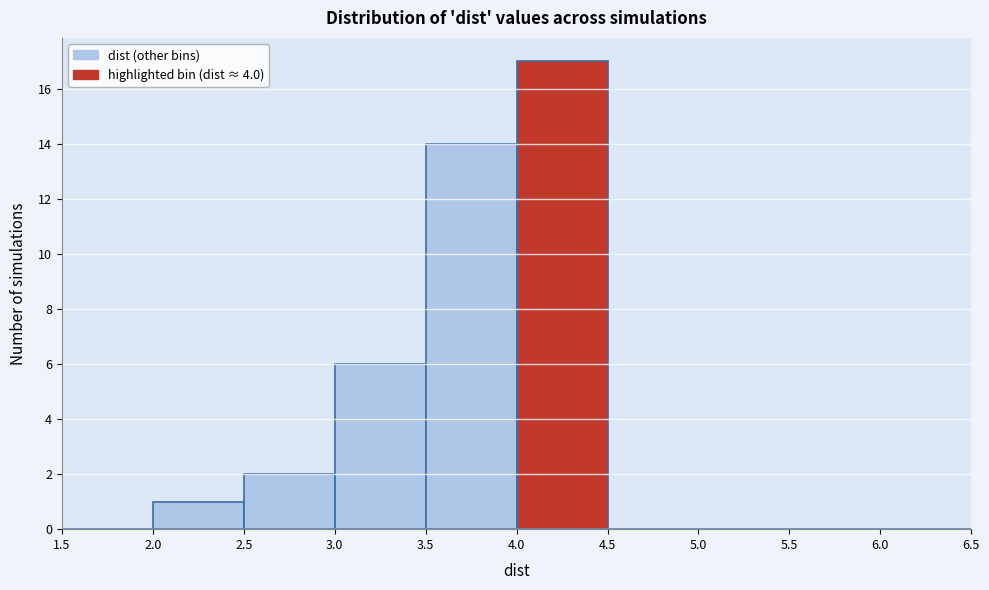

Over which range of the x-axis is the bar tallest?

4.0 to 4.5